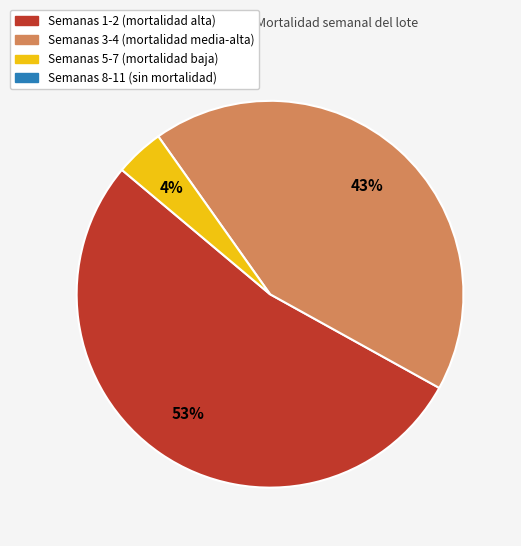

To the nearest percent, what is the average slice percentage?

33%